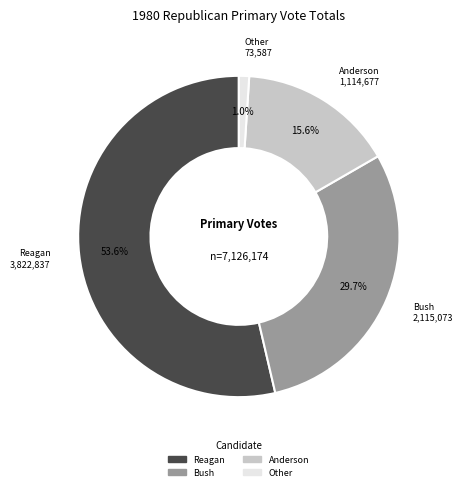

Does any single category account for the majority?

Yes